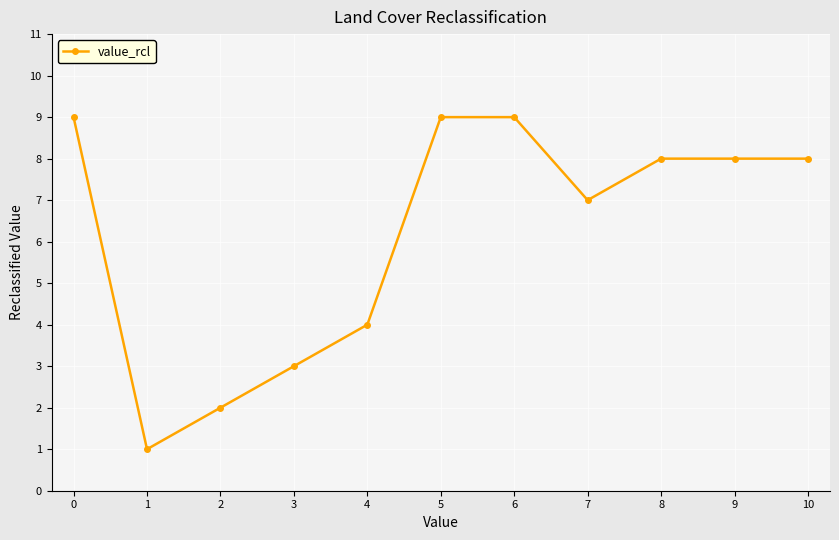

What is the difference between the values at 0 and 3?

6